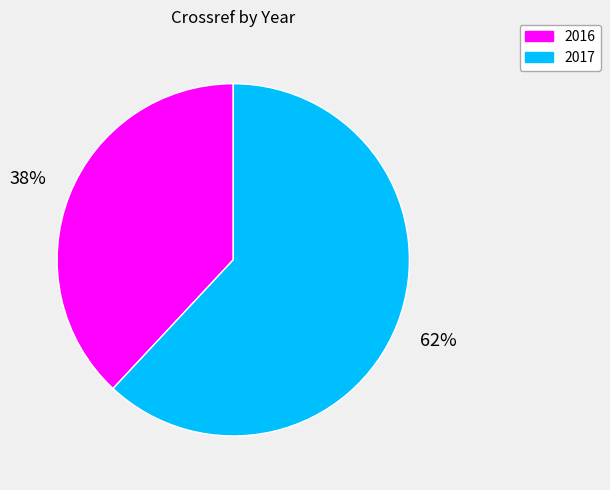

Which category has the biggest portion of the pie?

2017